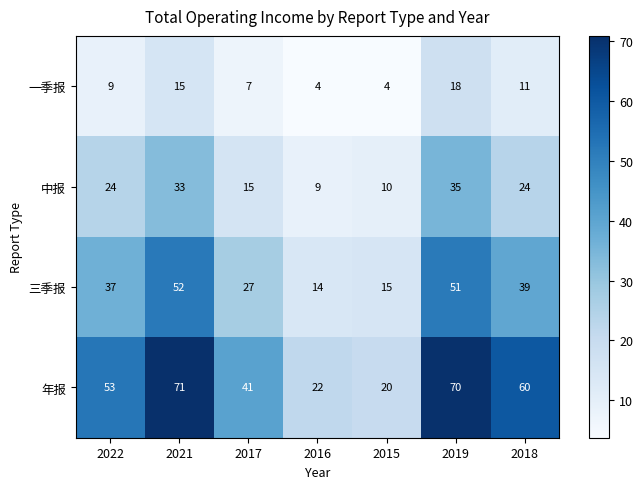

At which category is the sum across all series the highest?

2019